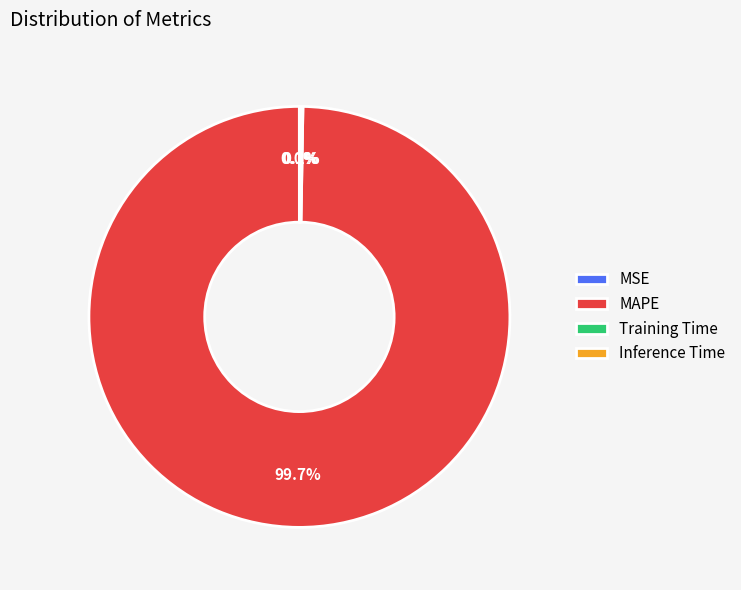

Which slice is the largest?

MAPE